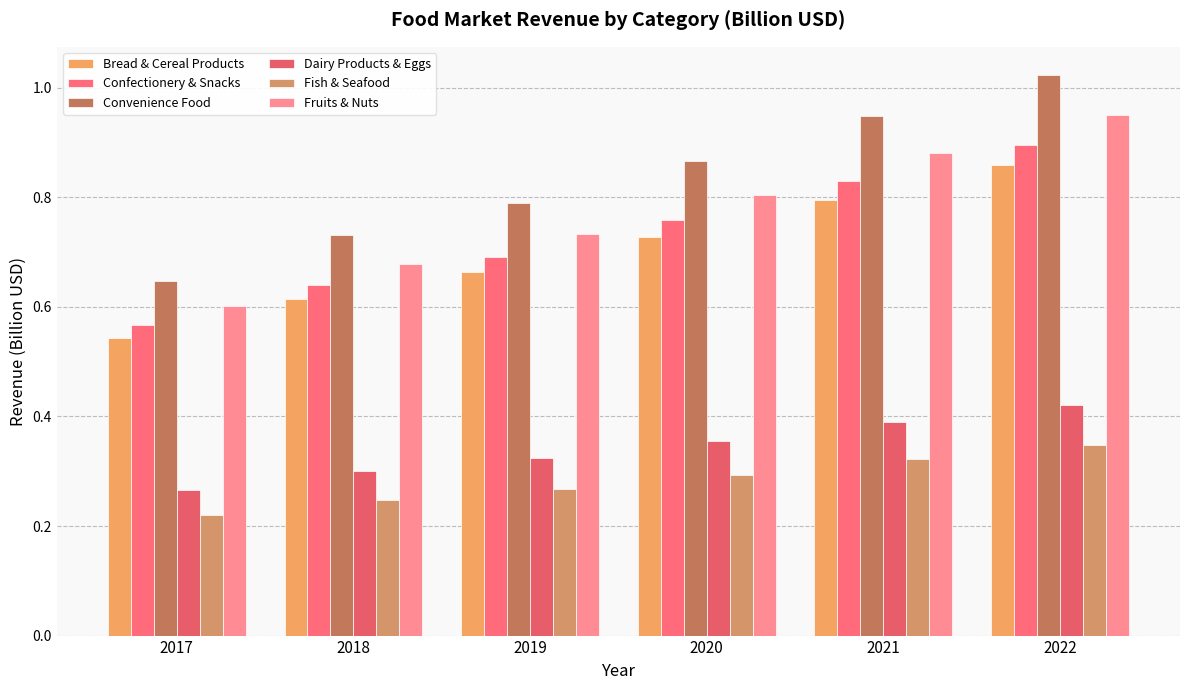

Reading left to right, extract all data points from this chart.

Bread & Cereal Products: 2017=0.5	2018=0.6	2019=0.7	2020=0.7	2021=0.8	2022=0.9
Confectionery & Snacks: 2017=0.6	2018=0.6	2019=0.7	2020=0.8	2021=0.8	2022=0.9
Convenience Food: 2017=0.6	2018=0.7	2019=0.8	2020=0.9	2021=0.9	2022=1.0
Dairy Products & Eggs: 2017=0.3	2018=0.3	2019=0.3	2020=0.4	2021=0.4	2022=0.4
Fish & Seafood: 2017=0.2	2018=0.2	2019=0.3	2020=0.3	2021=0.3	2022=0.3
Fruits & Nuts: 2017=0.6	2018=0.7	2019=0.7	2020=0.8	2021=0.9	2022=1.0